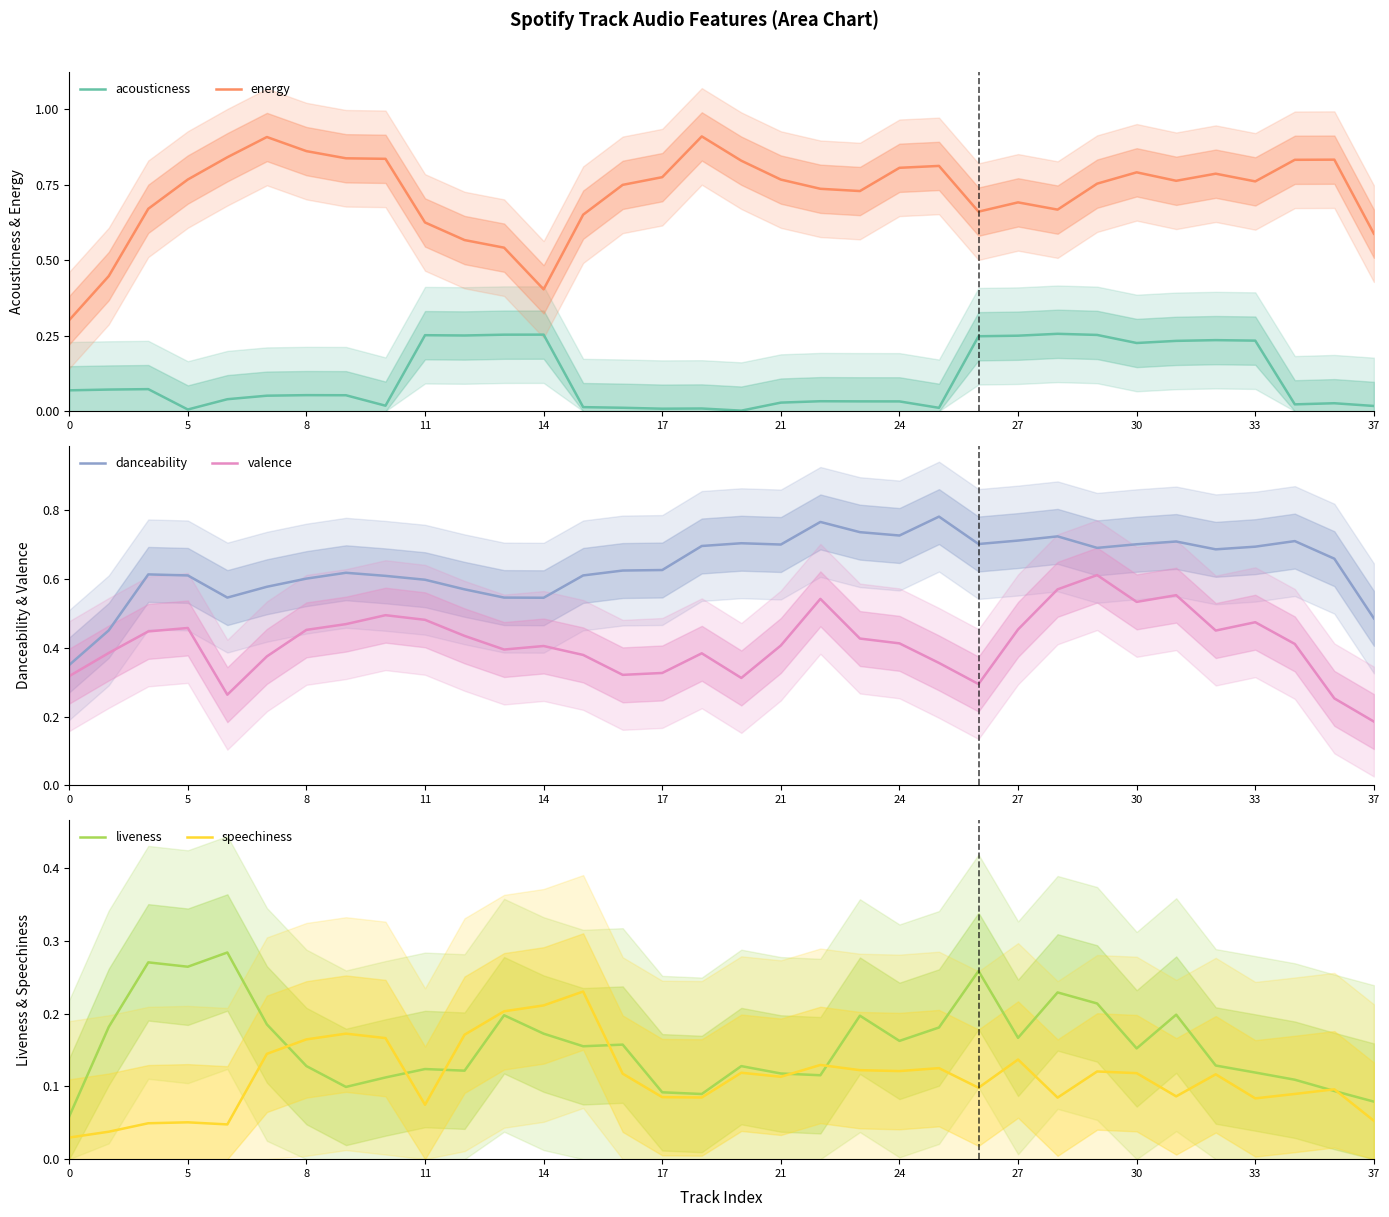

Reading right to left, transcribe all the data shown in this chart.

acousticness: 0.0	0.0	0.0	0.2	0.2	0.2	0.2	0.3	0.3	0.3	0.2	0.0	0.0	0.0	0.0	0.0	0.0	0.0	0.0	0.0	0.0	0.3	0.3	0.3	0.3	0.0	0.1	0.1	0.1	0.0	0.0	0.1	0.1	0.1
energy: 0.6	0.8	0.8	0.8	0.8	0.8	0.8	0.8	0.7	0.7	0.7	0.8	0.8	0.7	0.7	0.8	0.8	0.9	0.8	0.7	0.7	0.4	0.5	0.6	0.6	0.8	0.8	0.9	0.9	0.8	0.8	0.7	0.4	0.3
danceability: 0.5	0.7	0.7	0.7	0.7	0.7	0.7	0.7	0.7	0.7	0.7	0.8	0.7	0.7	0.8	0.7	0.7	0.7	0.6	0.6	0.6	0.5	0.5	0.6	0.6	0.6	0.6	0.6	0.6	0.5	0.6	0.6	0.5	0.3
valence: 0.2	0.3	0.4	0.5	0.5	0.6	0.5	0.6	0.6	0.5	0.3	0.4	0.4	0.4	0.5	0.4	0.3	0.4	0.3	0.3	0.4	0.4	0.4	0.4	0.5	0.5	0.5	0.5	0.4	0.3	0.5	0.4	0.4	0.3
liveness: 0.1	0.1	0.1	0.1	0.1	0.2	0.2	0.2	0.2	0.2	0.3	0.2	0.2	0.2	0.1	0.1	0.1	0.1	0.1	0.2	0.2	0.2	0.2	0.1	0.1	0.1	0.1	0.1	0.2	0.3	0.3	0.3	0.2	0.1
speechiness: 0.1	0.1	0.1	0.1	0.1	0.1	0.1	0.1	0.1	0.1	0.1	0.1	0.1	0.1	0.1	0.1	0.1	0.1	0.1	0.1	0.2	0.2	0.2	0.2	0.1	0.2	0.2	0.2	0.1	0.0	0.1	0.0	0.0	0.0